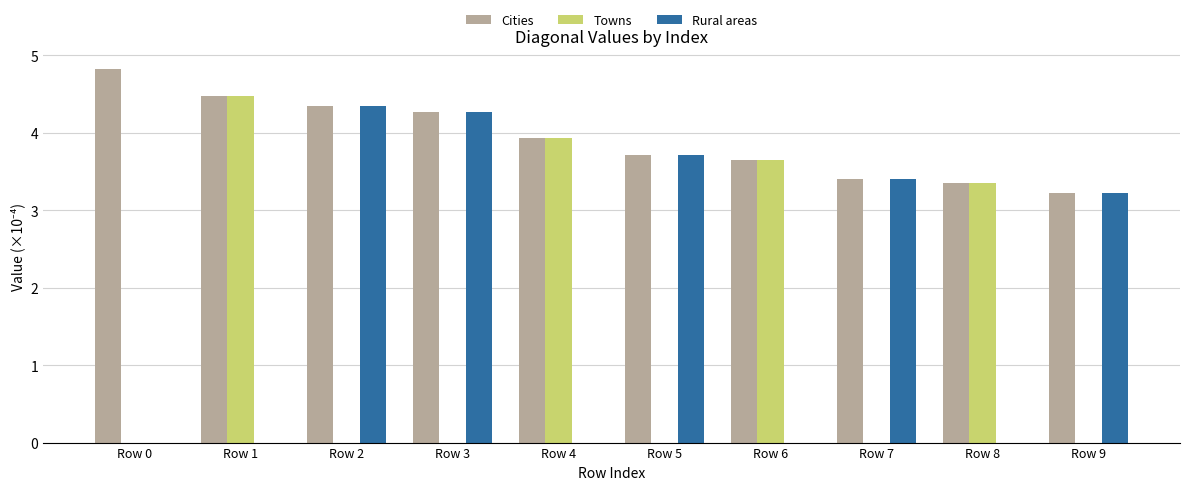

How many groups of bars are there?

10